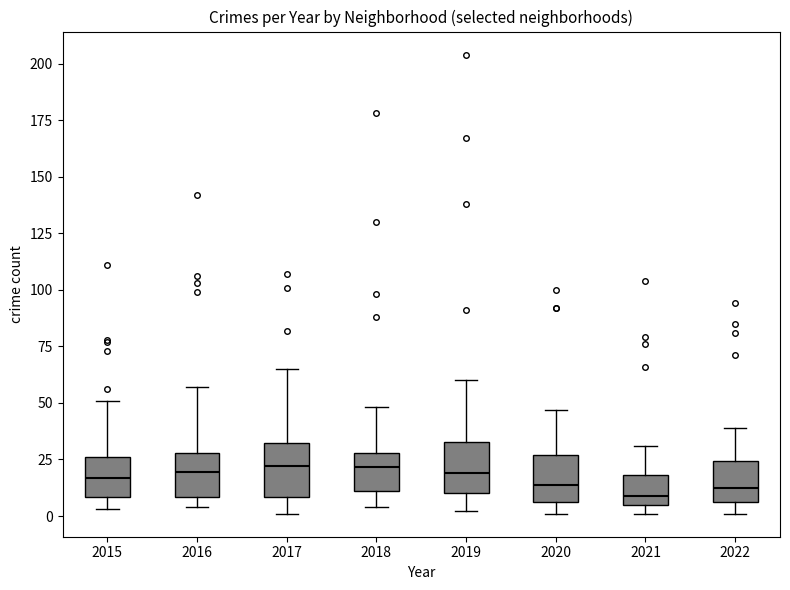

Reading left to right, read every box against the y-axis: the position of its median line, the range the box covers, and the ends of its whiskers. The values are not printed on the chart, so give them approximately, as read against the axis.

2015: median 15, box 10 to 25, whiskers 5 to 50
2016: median 20, box 10 to 30, whiskers 5 to 55
2017: median 20, box 10 to 30, whiskers 0 to 65
2018: median 20, box 10 to 30, whiskers 5 to 50
2019: median 20, box 10 to 35, whiskers 0 to 60
2020: median 15, box 5 to 25, whiskers 0 to 45
2021: median 10, box 5 to 20, whiskers 0 to 30
2022: median 15, box 5 to 25, whiskers 0 to 40